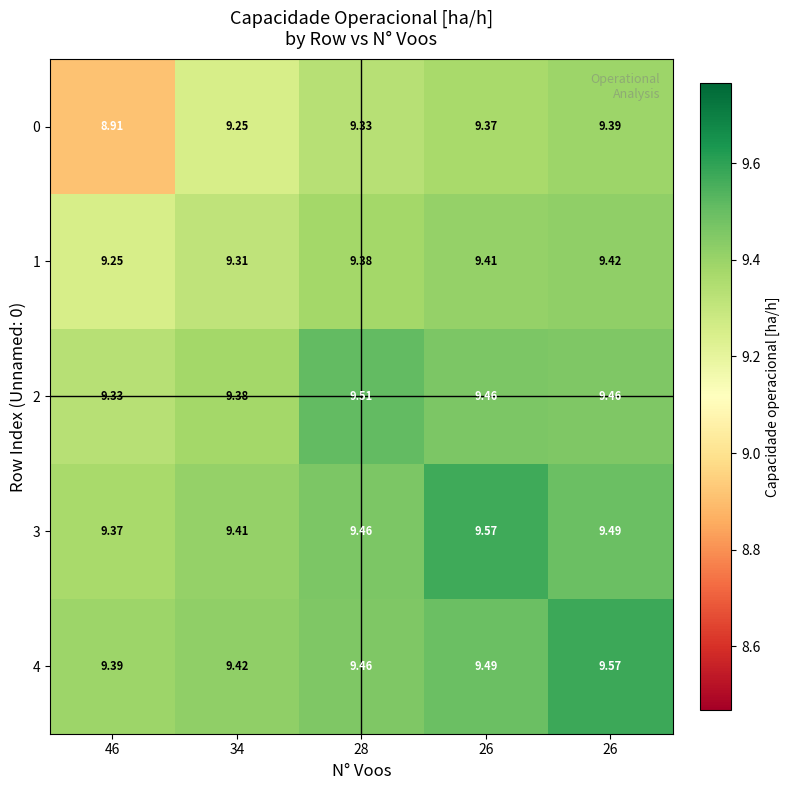

How many series are shown in this chart?

5